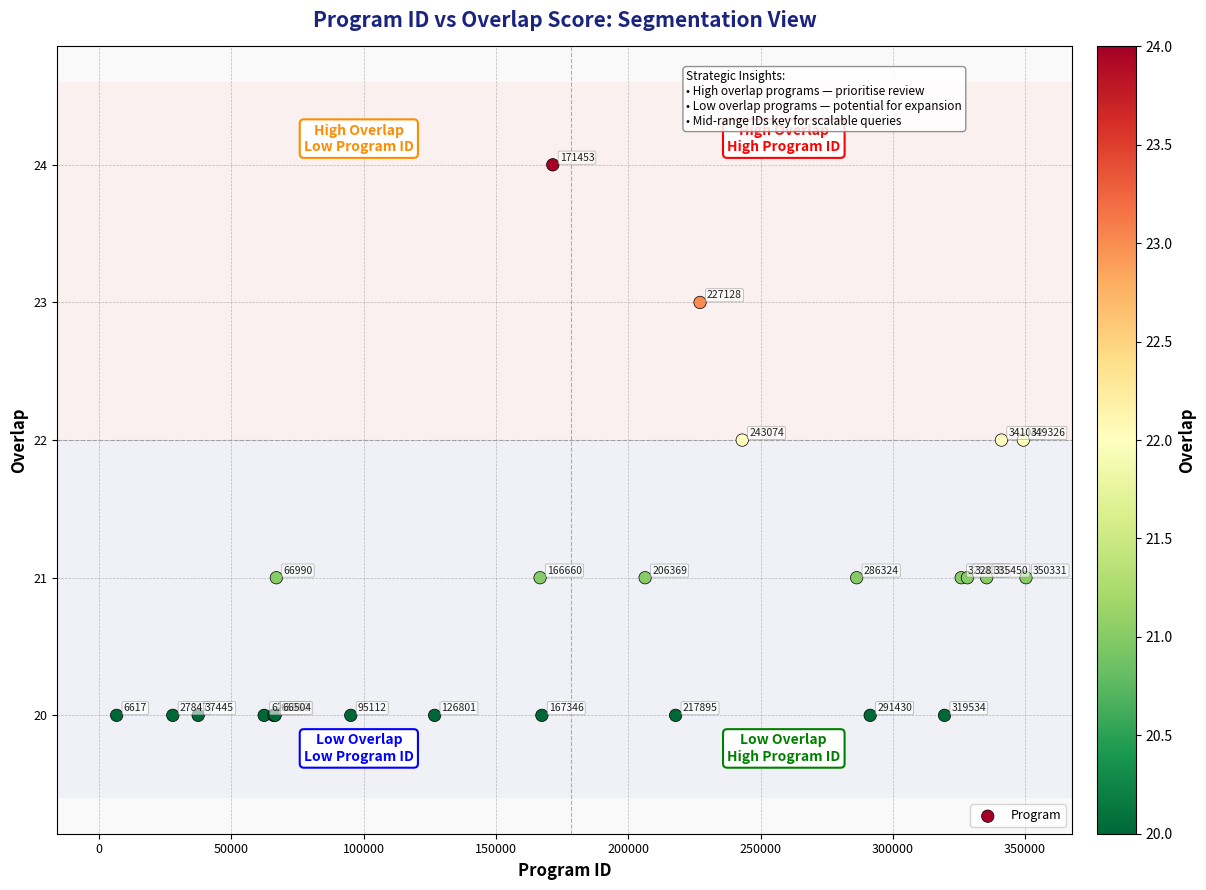

What Y value in the scatter plot is closest to 22?

22